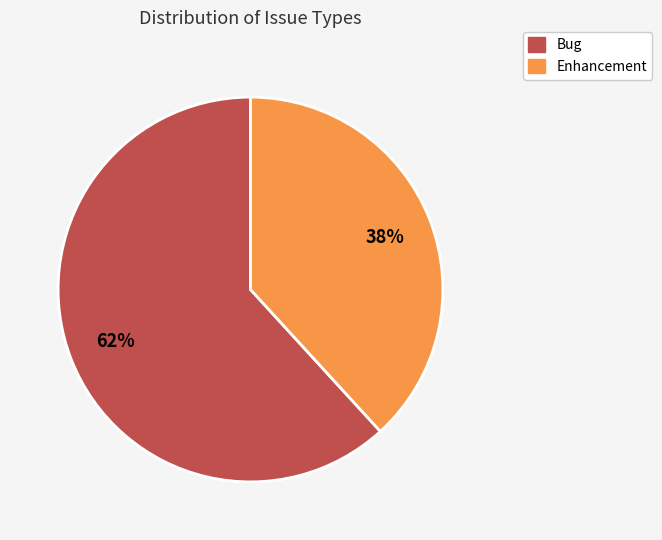

Which slice is the smallest?

Enhancement